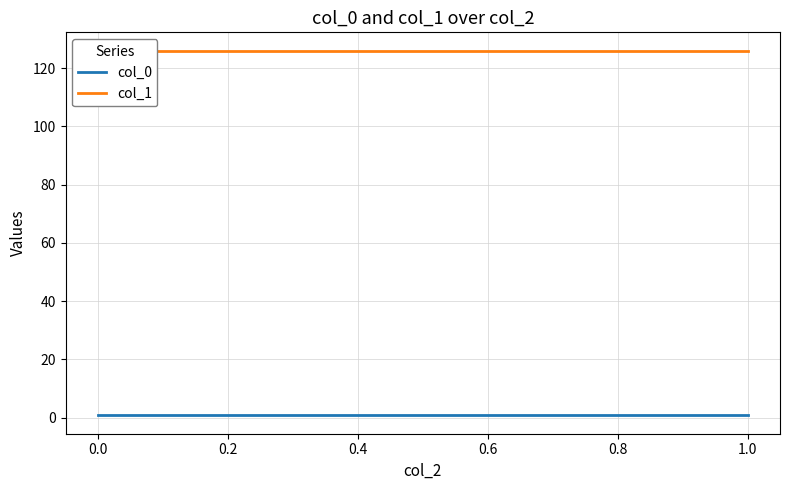

Read the col_1 value at 1.0.

126.0